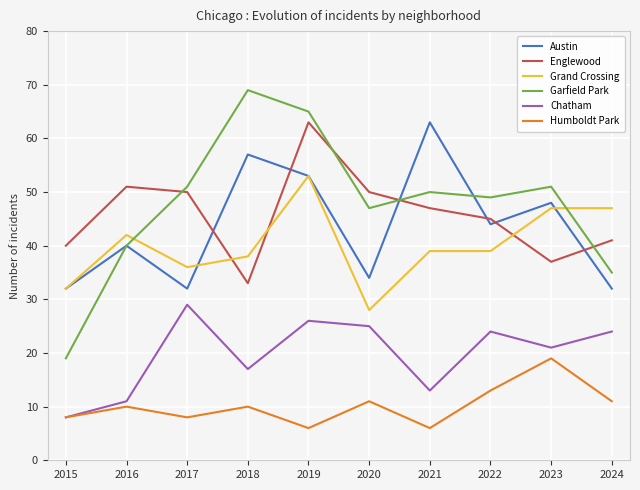

Is this an area chart (filled region under the line)?

No